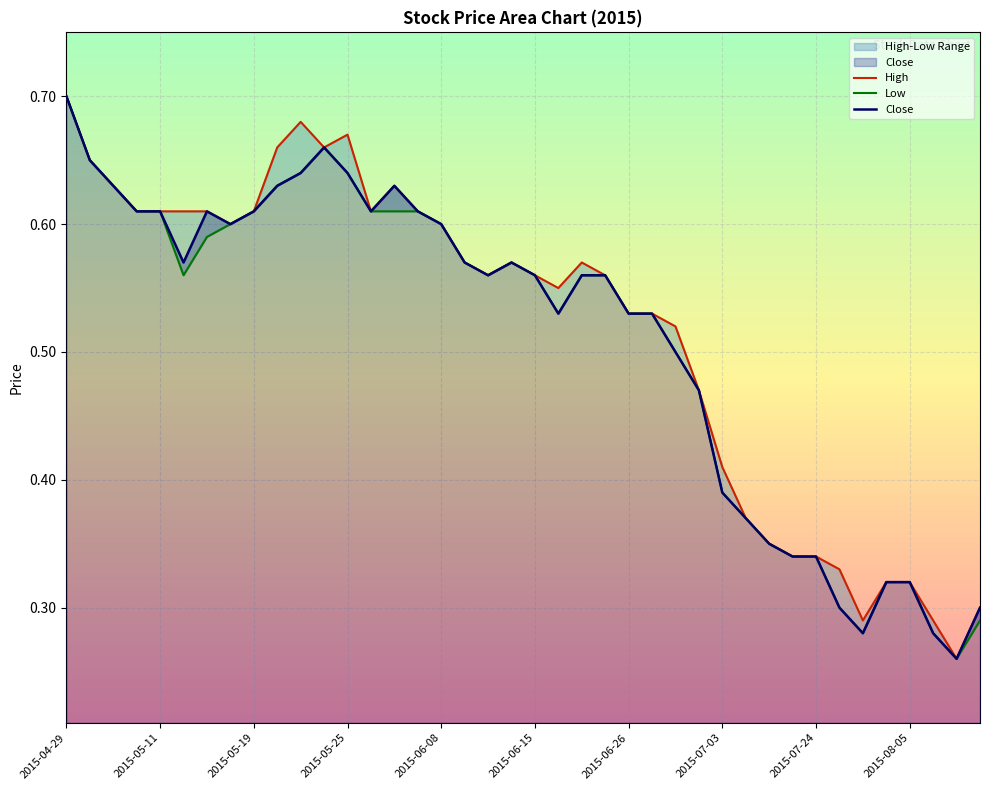

Where is Close nearest to the value 0?

38